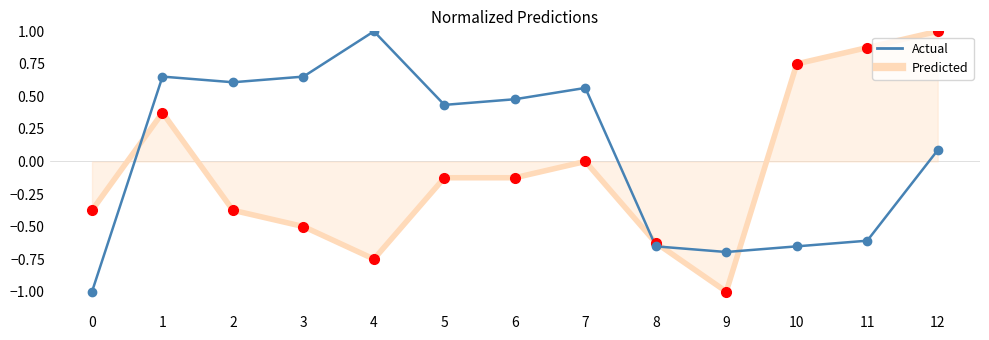

List the series in order of their peak value, lowest first.

Predicted, Actual